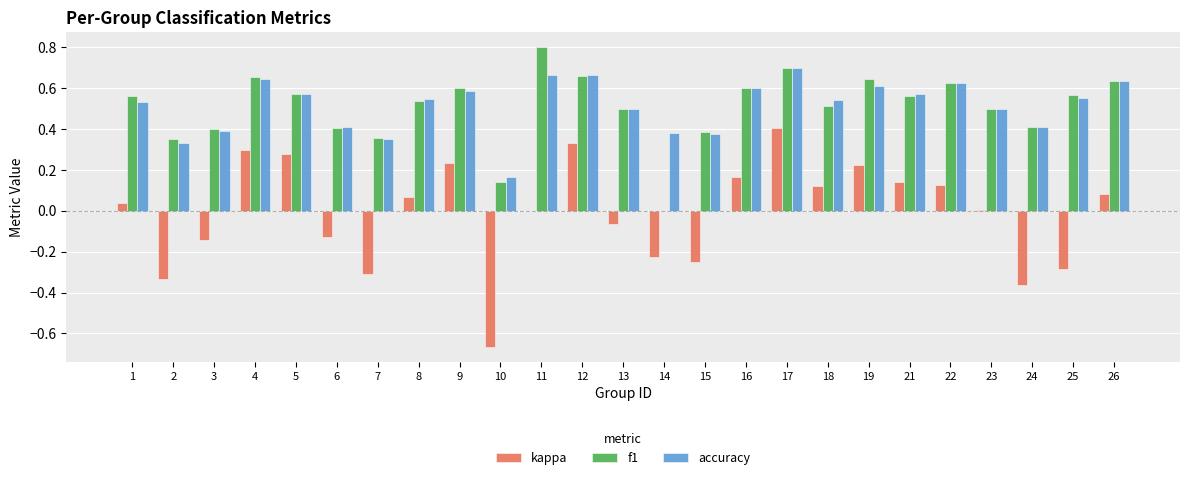

What is the total value across all series at 5?

1.4